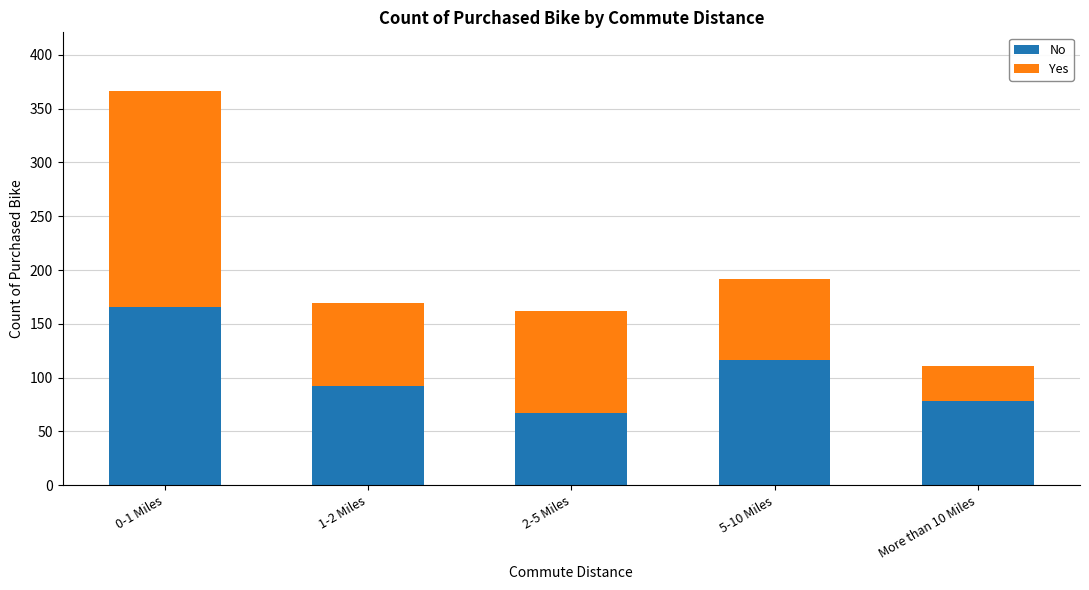

What is the difference between the maximum and minimum values in the No series?

99